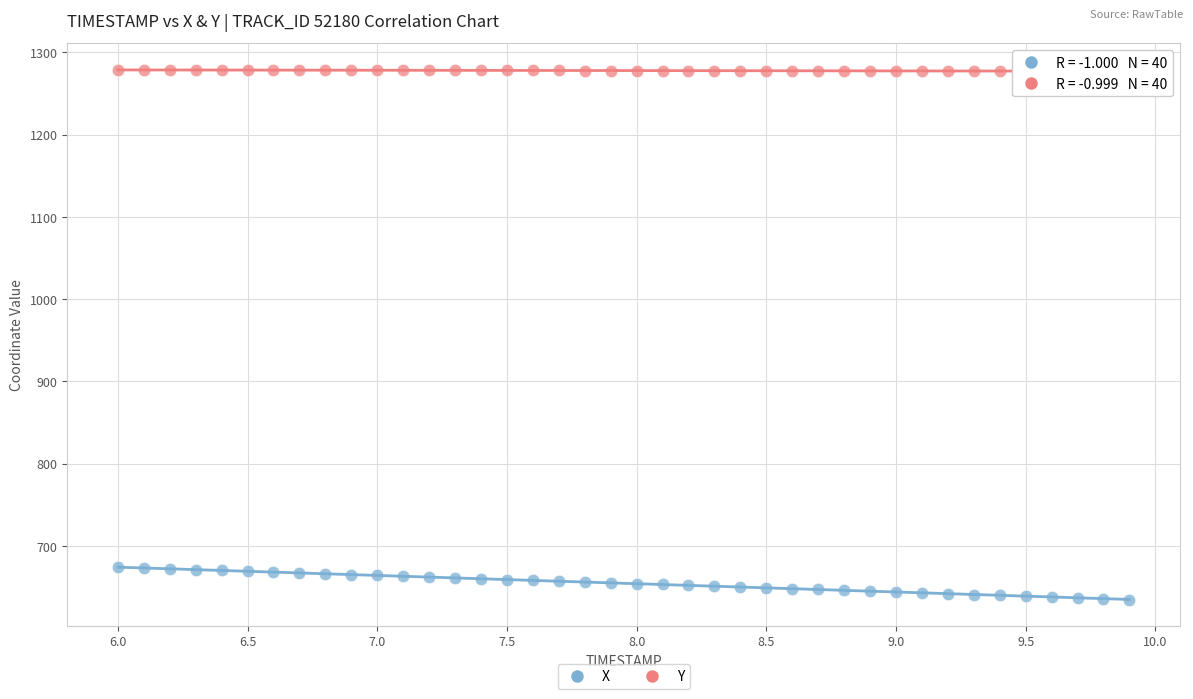

Across all data points, what is the range of Y values (max minus min)?

643.9